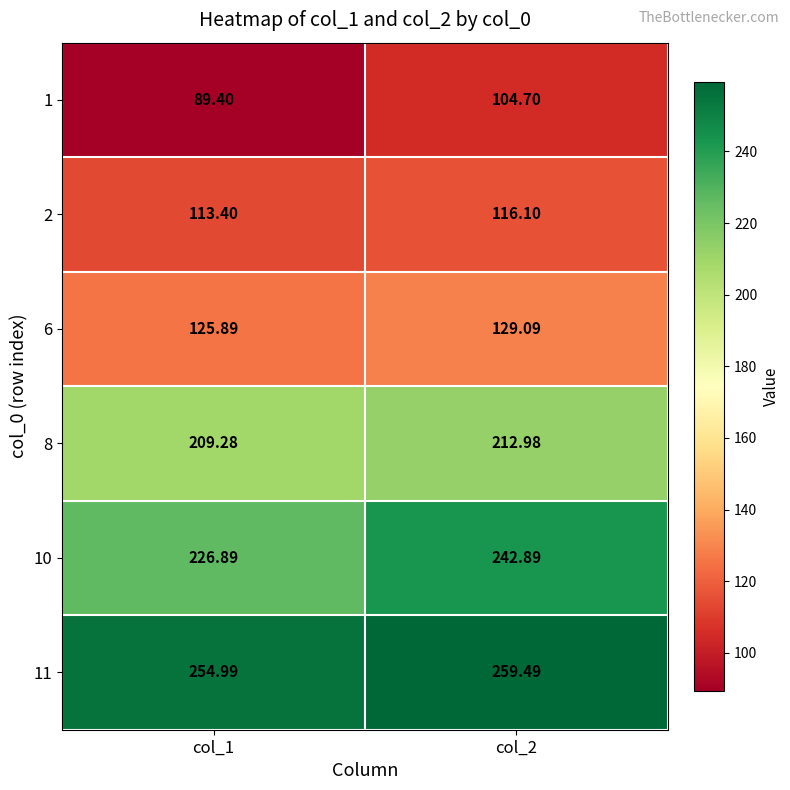

Is the value of 11 at col_2 greater than the value of 6 at col_1?

Yes